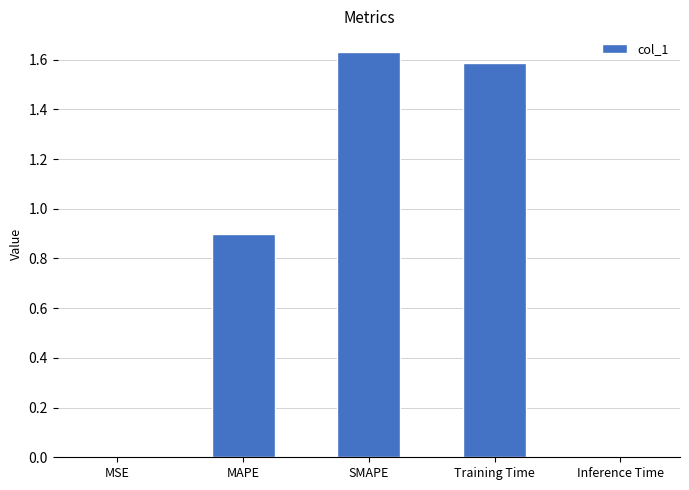

Which category has the highest value across all series?

SMAPE